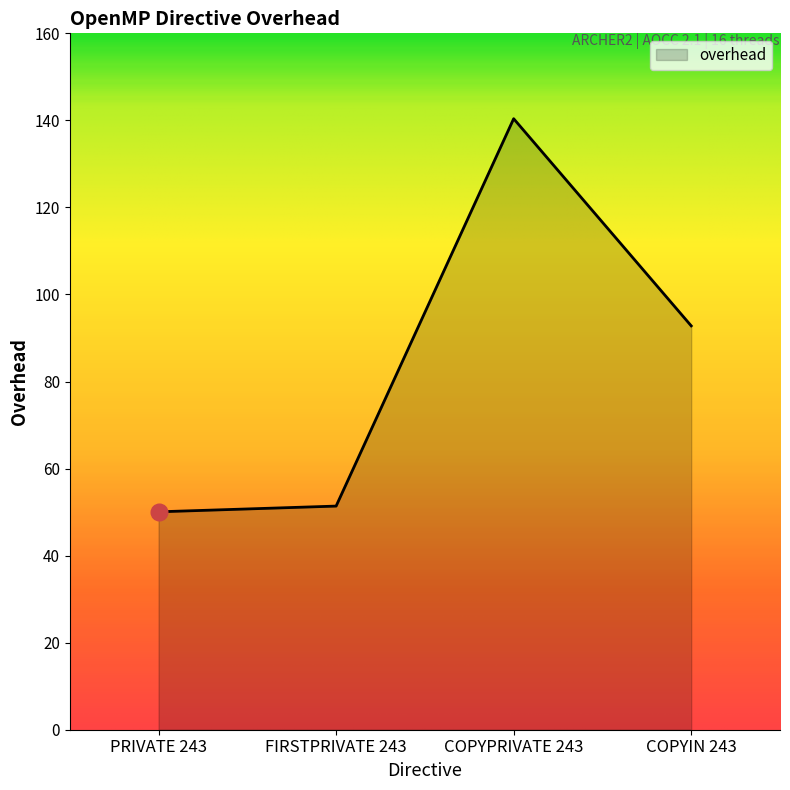

What is the ratio of the value at PRIVATE 243 to the value at FIRSTPRIVATE 243?

1.0